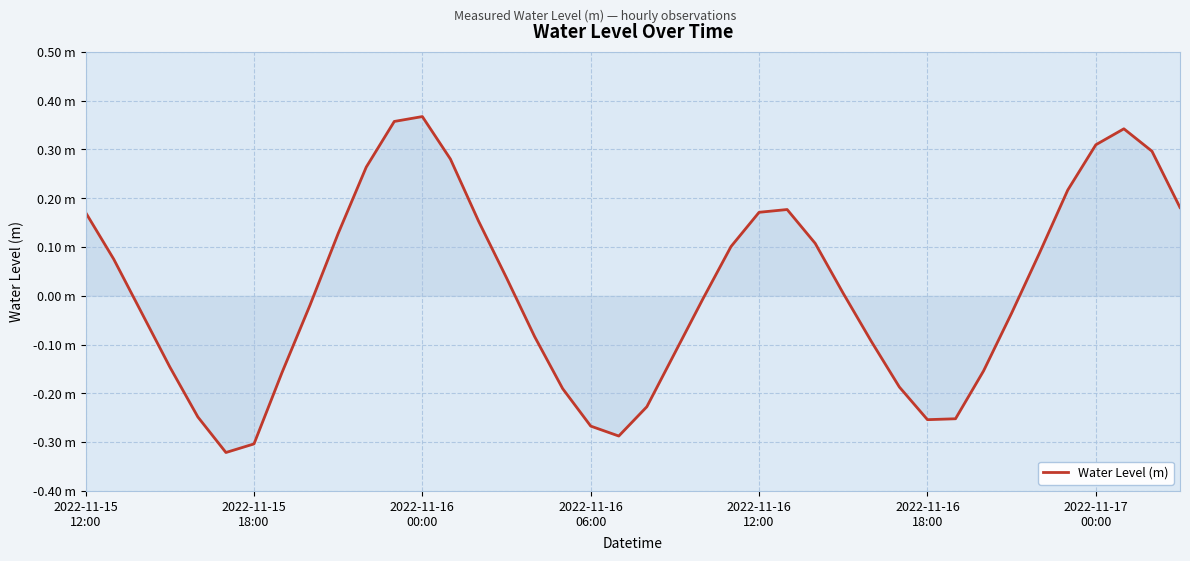

Does the chart display data point markers on the line(s)?

No